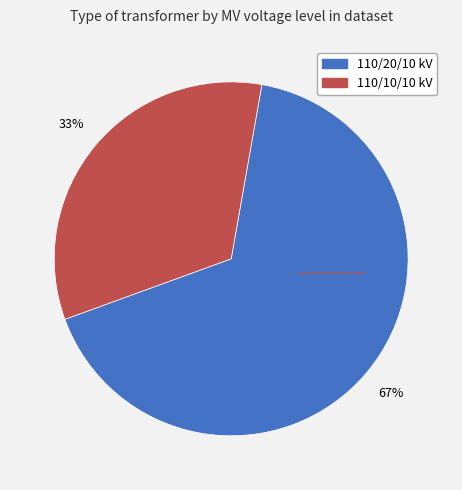

To the nearest percent, what is the average slice percentage?

50%